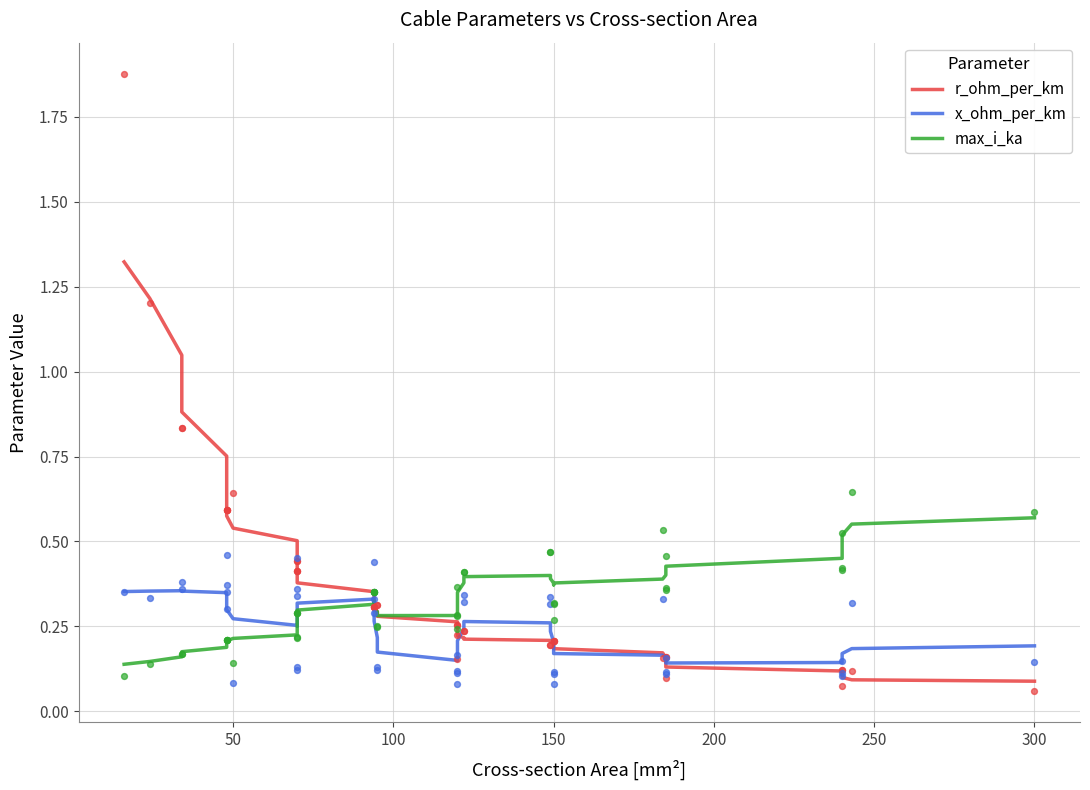

At how many categories does at least one series exceed 0?

40